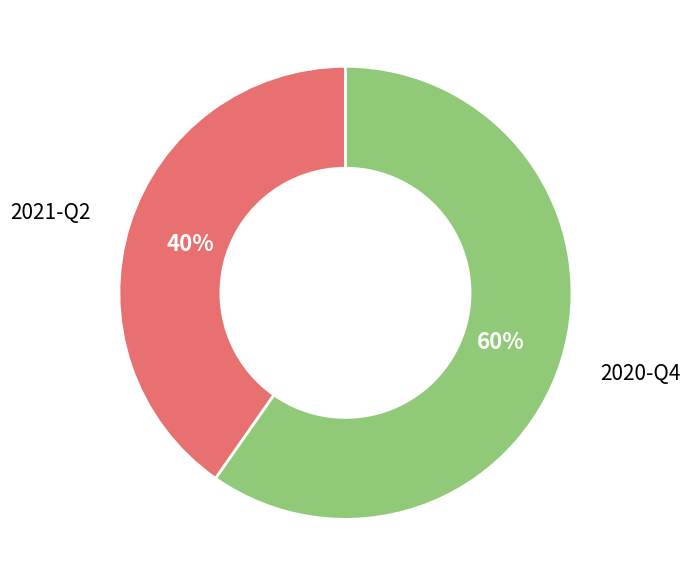

To the nearest percent, what is the average slice percentage?

50%